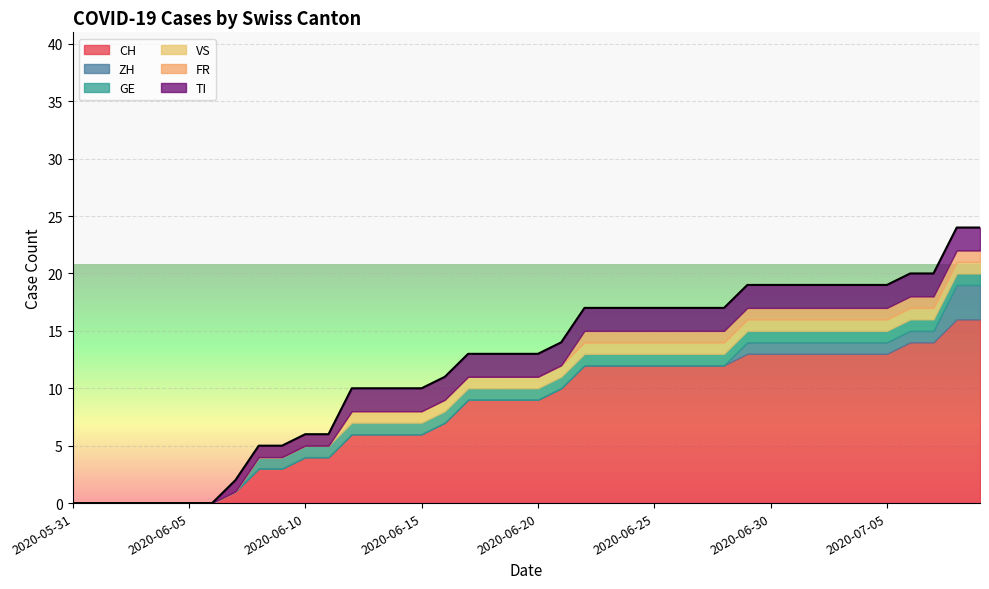

True or false: CH has more than 1 points higher than both neighbors.

False